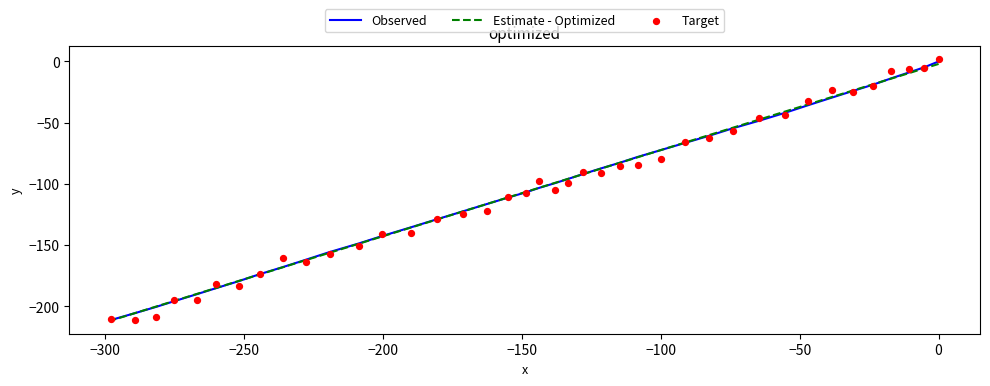

Which series has the widest spread of Y values?

Target